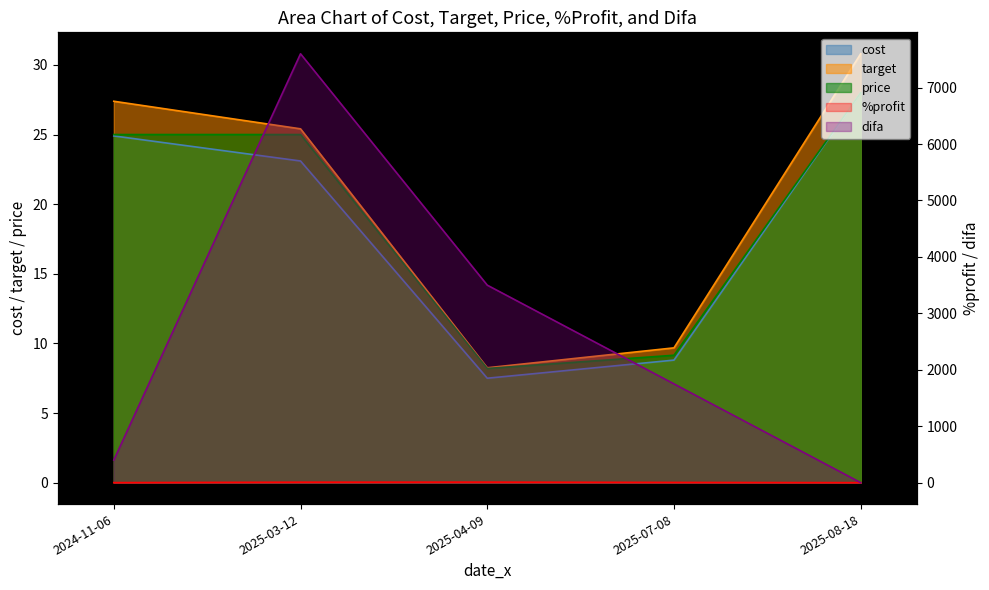

What position from the left is 2025-04-09?

3